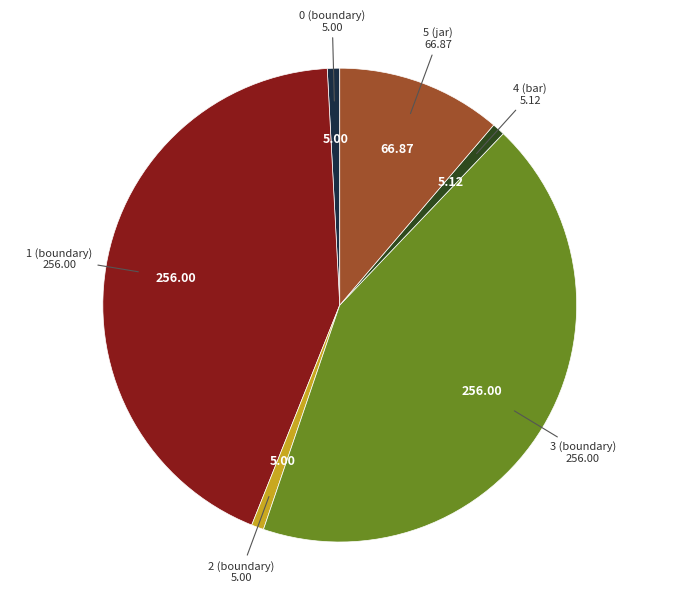

Which has a higher value, 0 (boundary) or 3 (boundary)?

3 (boundary)